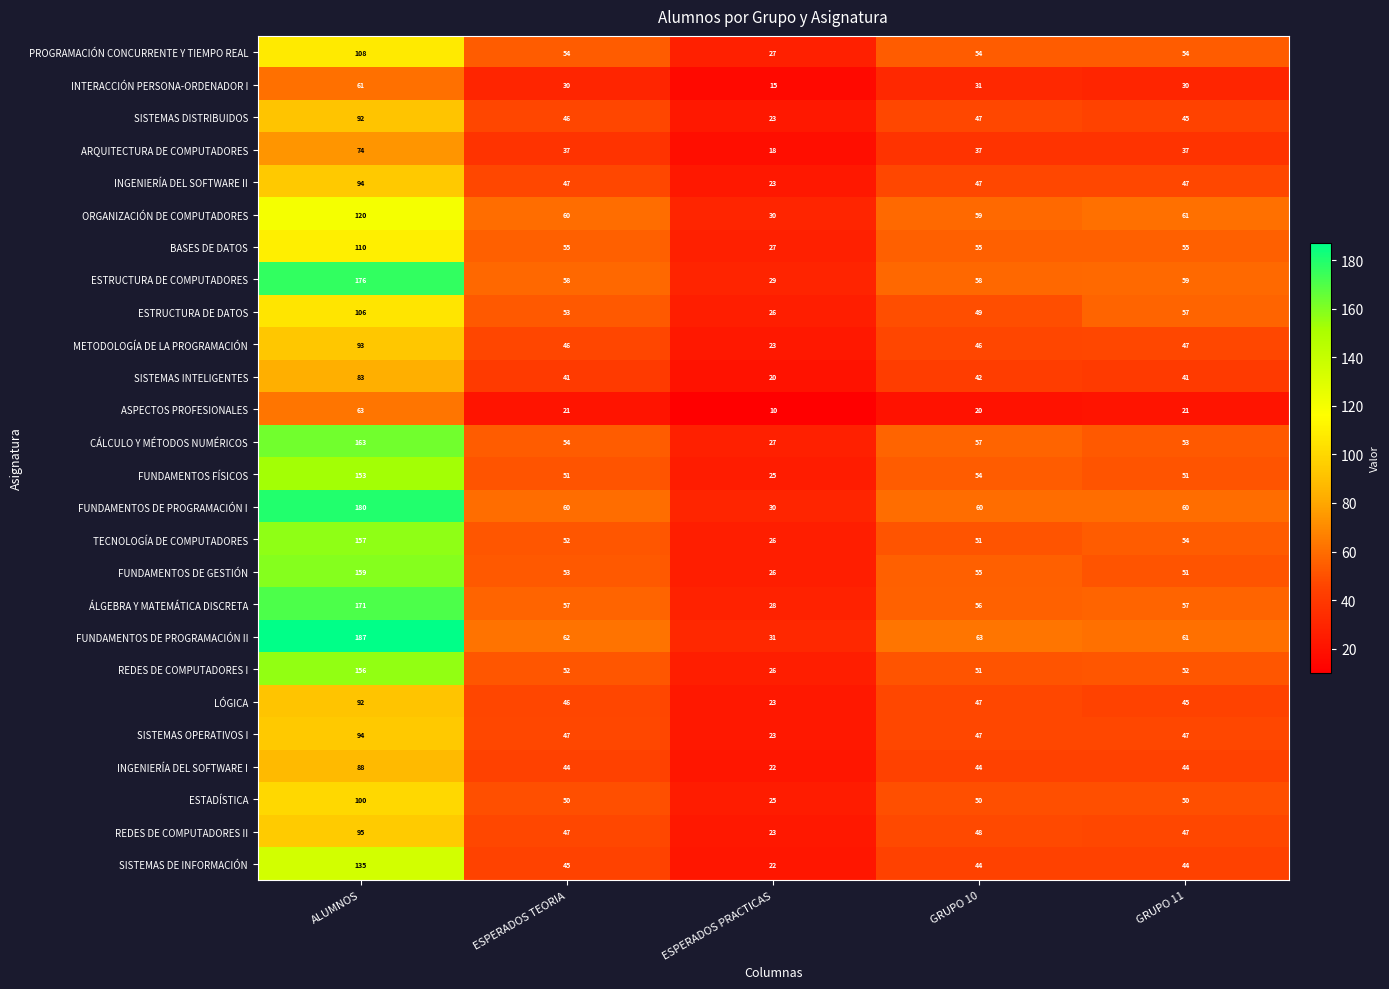

True or false: FUNDAMENTOS DE PROGRAMACIÓN II has a value of 104 at ALUMNOS.

False